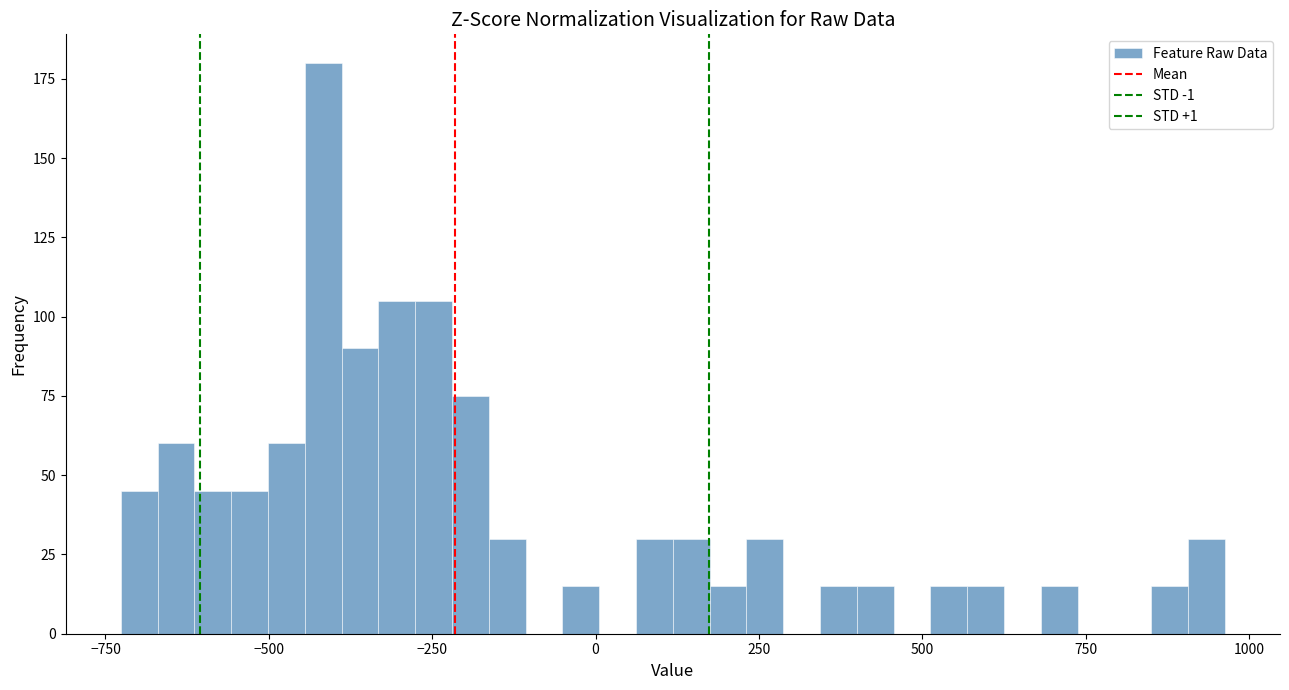

Read against the x-axis, roughly where is the centre of the tallest bar?

-400